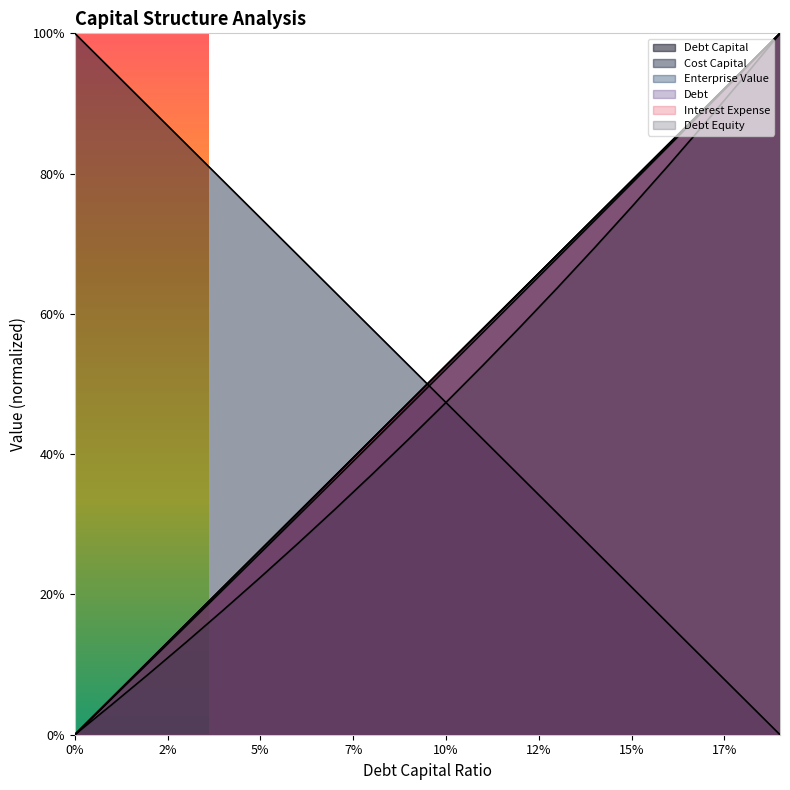

Which series has the largest range (max minus min)?

debt_capital